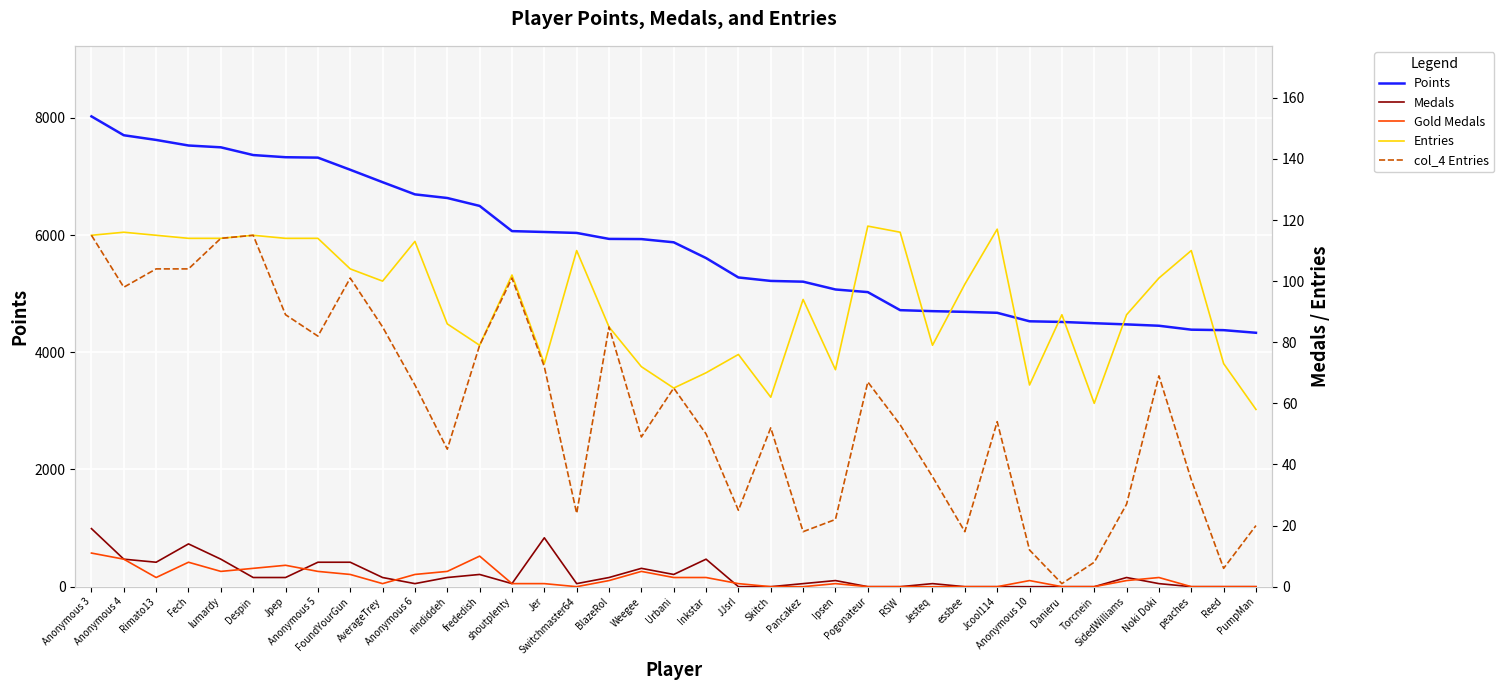

What is the minimum value for Entries?

58